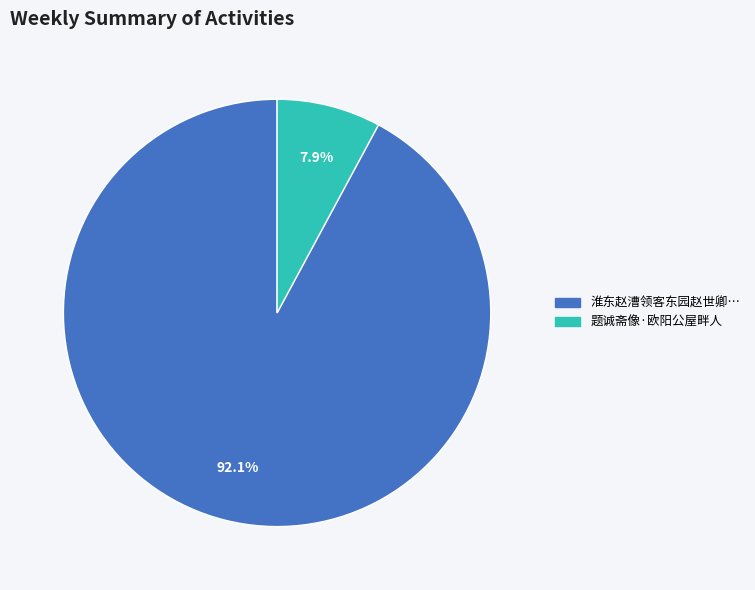

How much of the chart is everything except 题诚斋像·欧阳公屋畔人?

92.1%